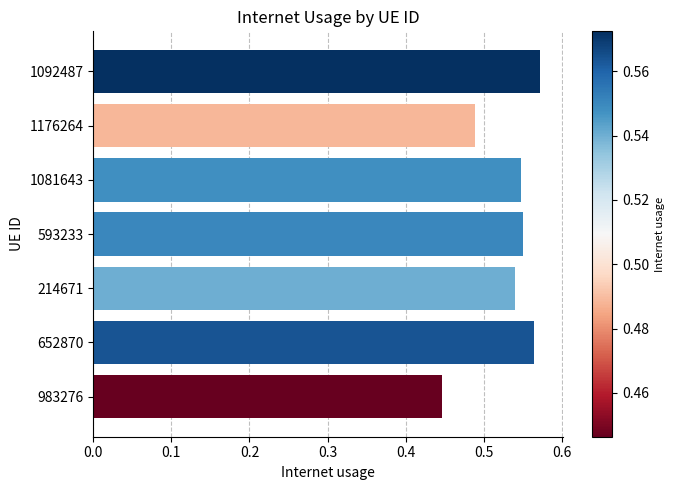

What is the label of the 5th bar from the top?

214671